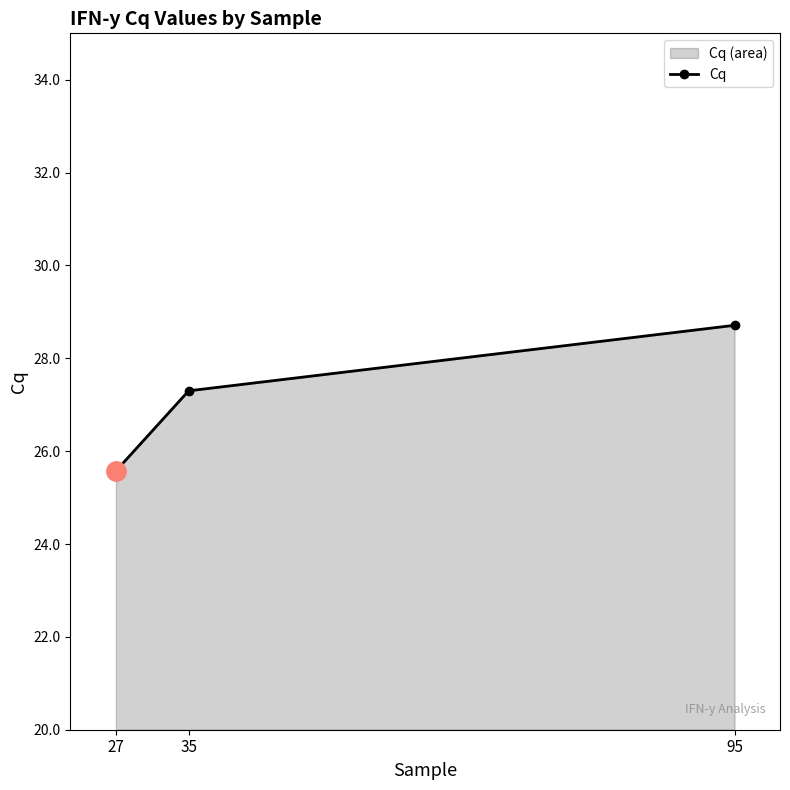

How many categories are shown in the chart?

3